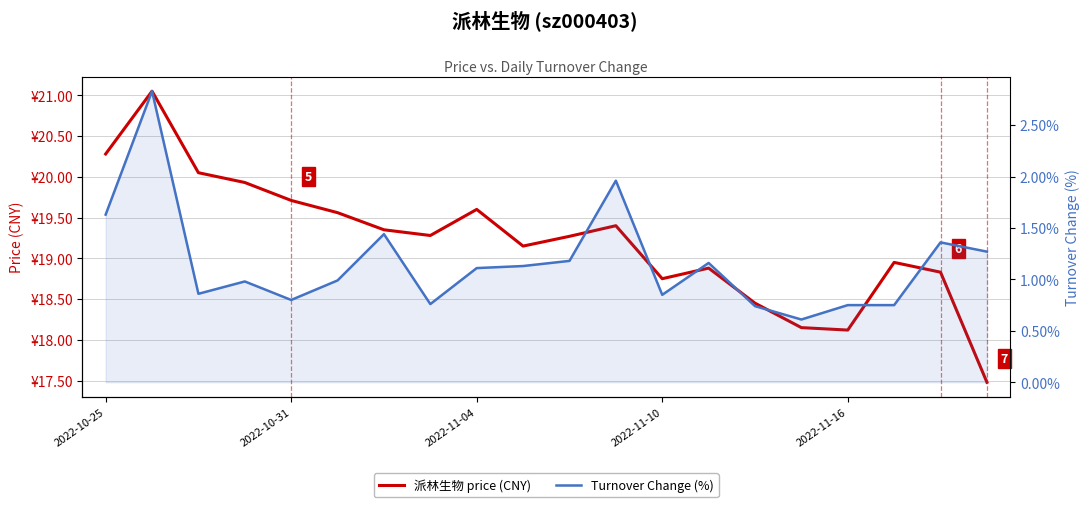

Does the chart have visible grid lines?

Yes